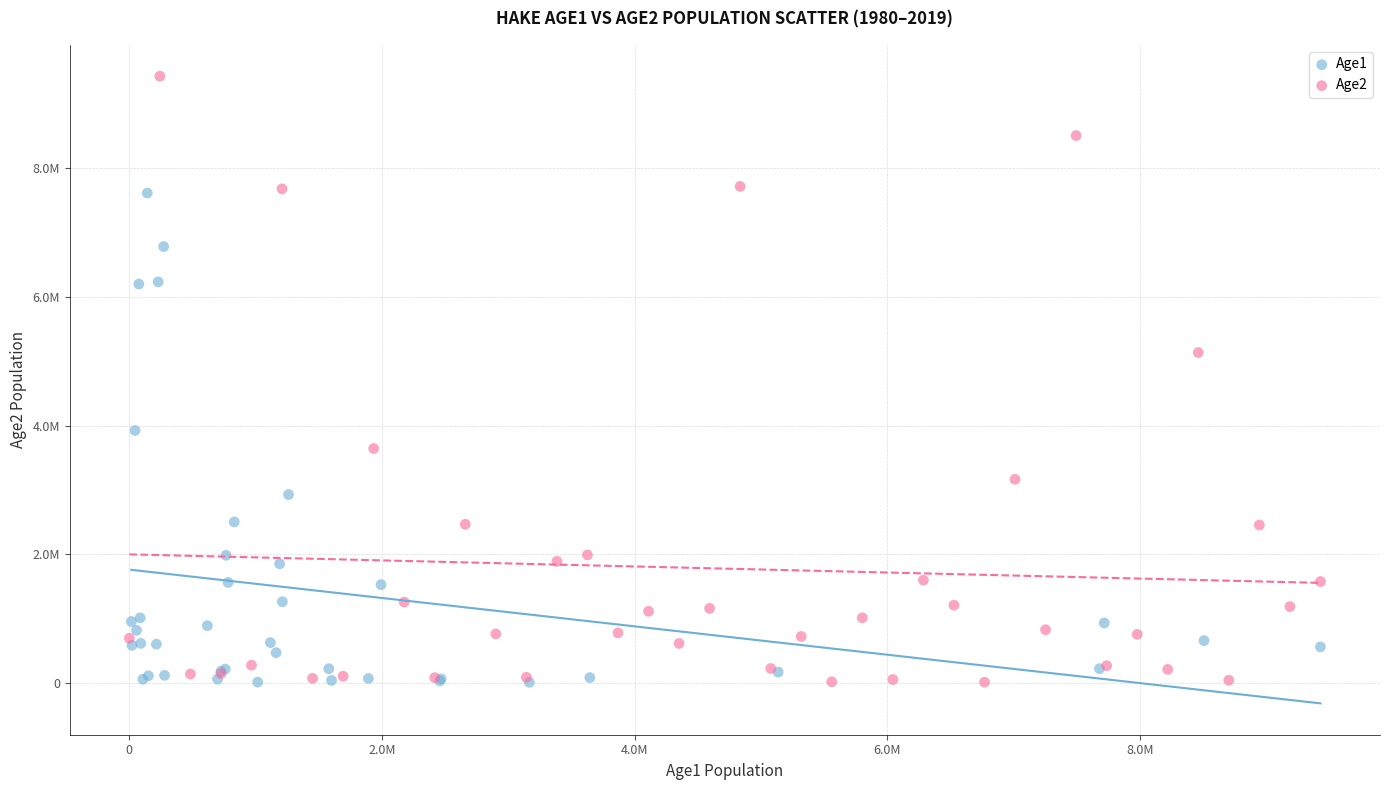

What are all the series names shown in the legend?

Age1, Age2